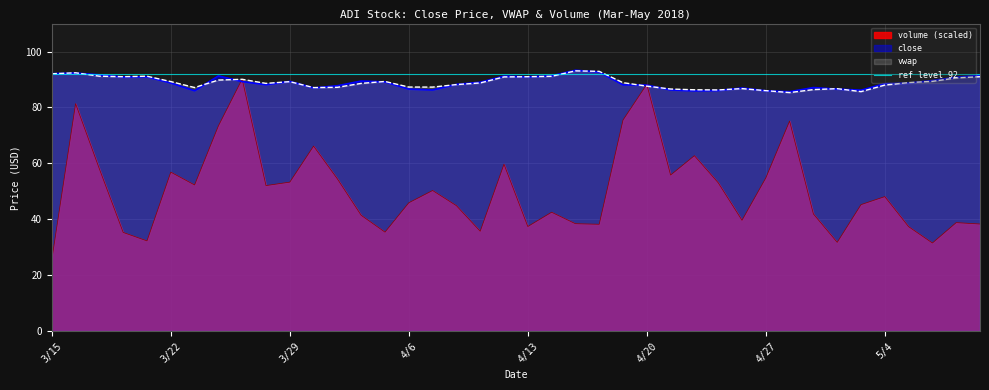

The value of close at 4/5 is 89.1. True or false?

True